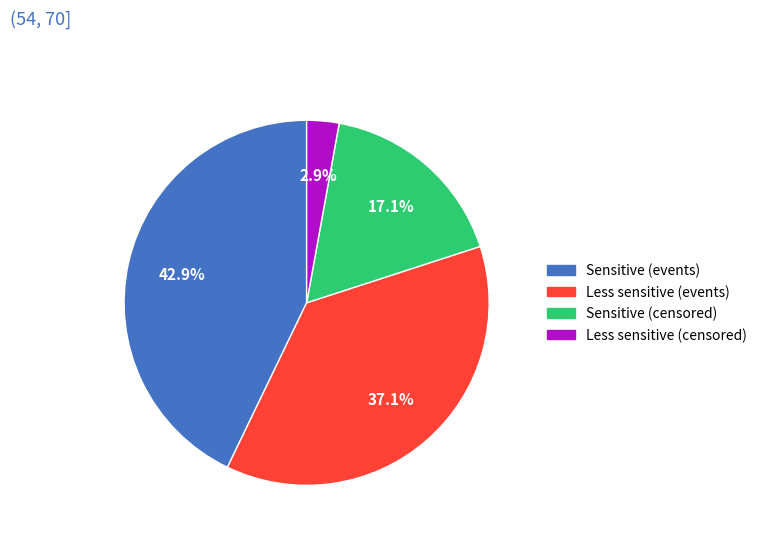

Which slice is the smallest?

Less sensitive (censored)